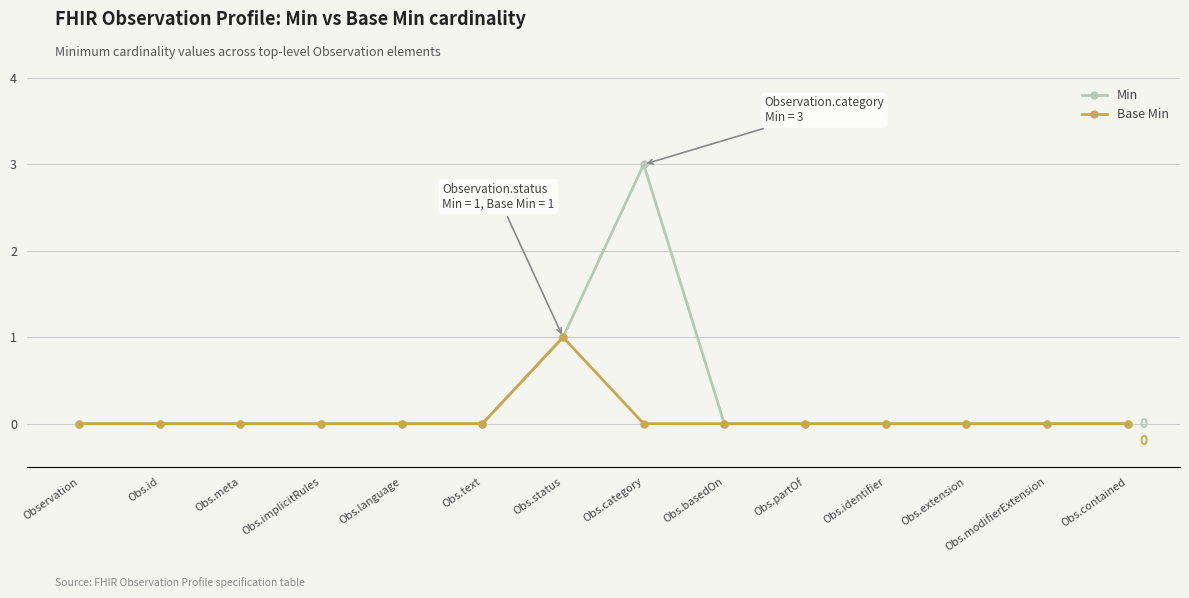

List the series in order of their peak value, highest first.

Min, Base Min